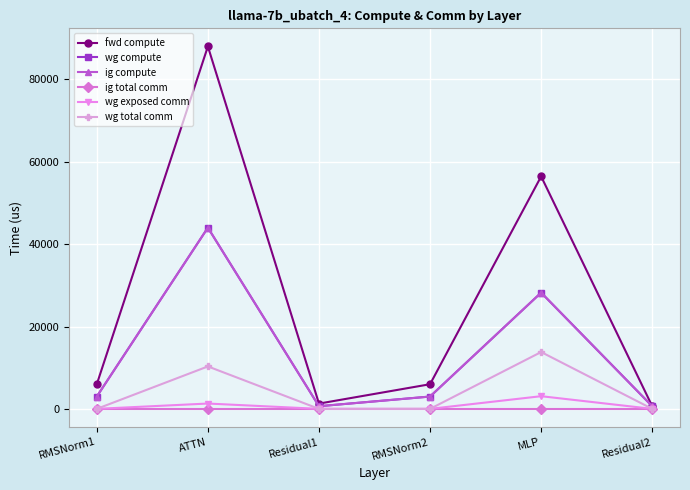

Reading left to right, extract all data points from this chart.

fwd compute: 5986.4	88014.1	1280.9	5986.4	56451.6	640.4
wg compute: 2993.2	44007.0	640.4	2993.2	28225.8	640.4
ig compute: 2993.2	44007.0	640.4	2993.2	28225.8	640.4
ig total comm: 0.0	0.0	0.0	0.0	0.0	0.0
wg exposed comm: 0.0	1294.4	0.0	0.0	3077.3	0.0
wg total comm: 0.0	10306.8	0.0	0.0	13800.3	0.0